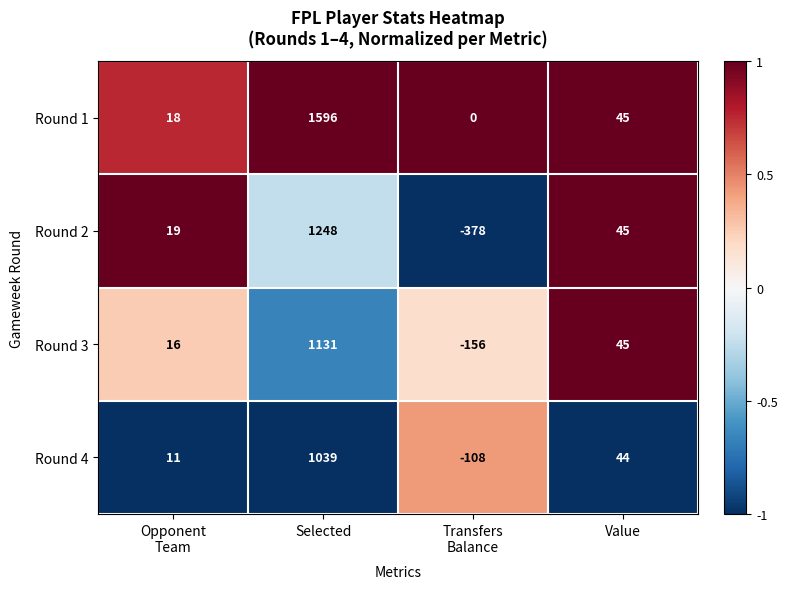

At Transfers
Balance, list the series in order from smallest to largest.

Round 2, Round 3, Round 4, Round 1